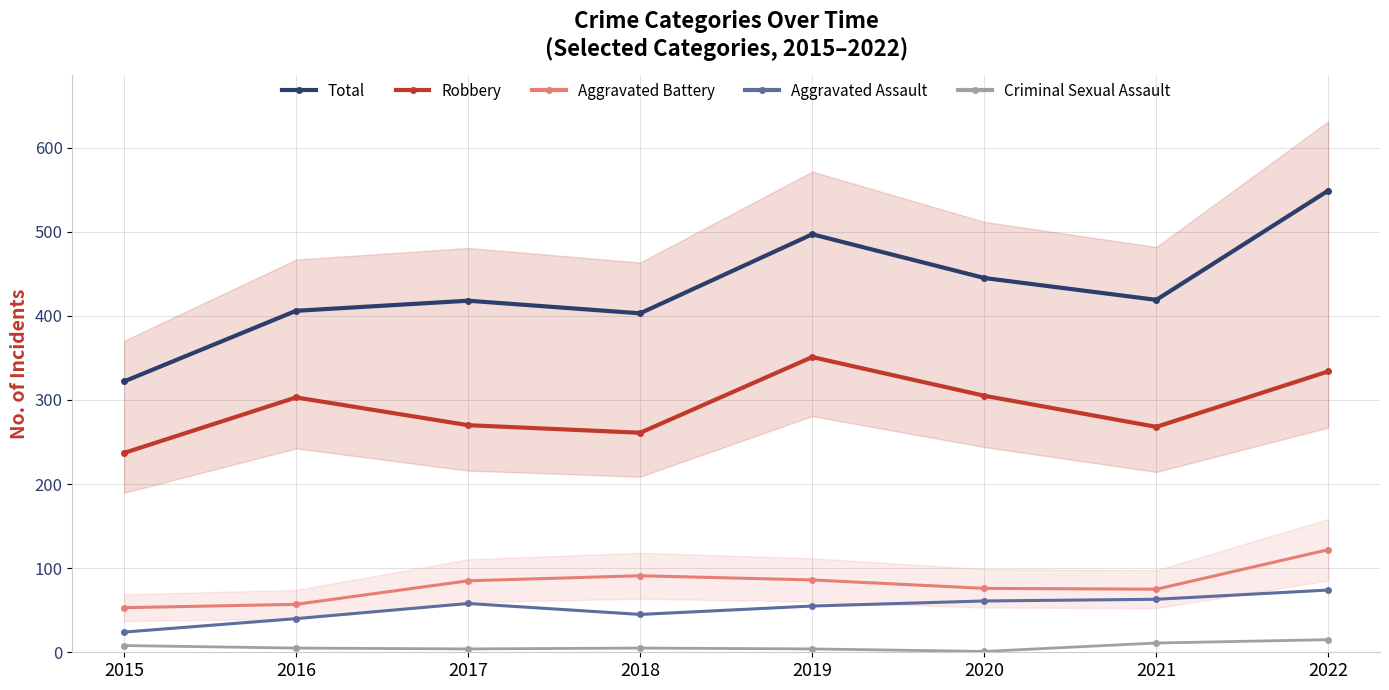

Reading left to right, list all the values displayed in this chart.

Total: 2015=322	2016=406	2017=418	2018=403	2019=497	2020=445	2021=419	2022=549
Robbery: 2015=237	2016=303	2017=270	2018=261	2019=351	2020=305	2021=268	2022=334
Aggravated Battery: 2015=53	2016=57	2017=85	2018=91	2019=86	2020=76	2021=75	2022=122
Aggravated Assault: 2015=24	2016=40	2017=58	2018=45	2019=55	2020=61	2021=63	2022=74
Criminal Sexual Assault: 2015=8	2016=5	2017=4	2018=5	2019=4	2020=1	2021=11	2022=15